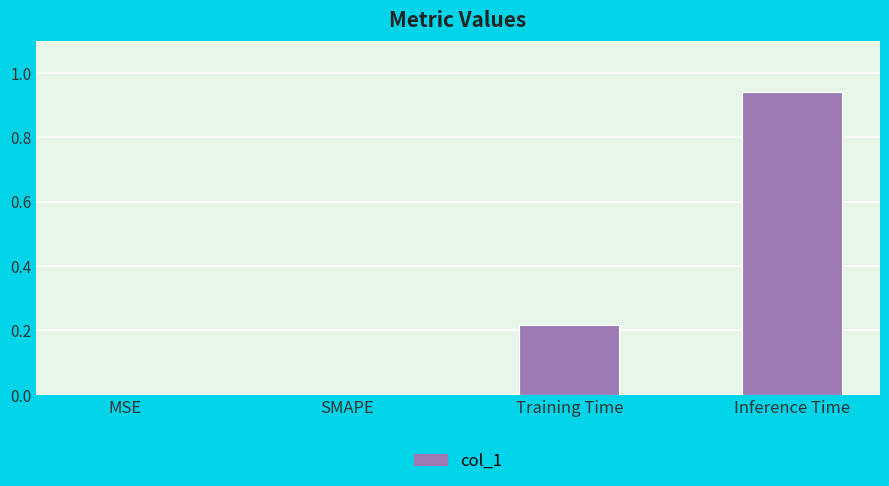

The value at SMAPE is -0.4. True or false?

False